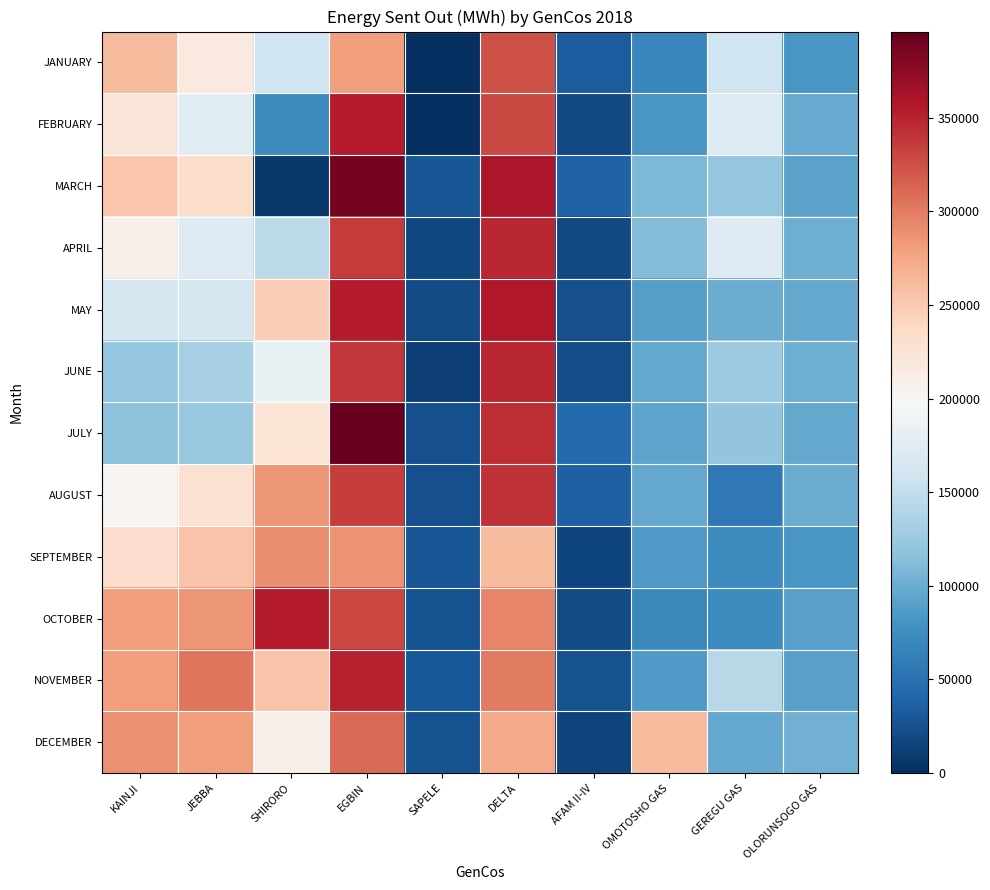

At JEBBA, list the series in order from smallest to largest.

JULY, JUNE, MAY, APRIL, FEBRUARY, JANUARY, AUGUST, MARCH, SEPTEMBER, DECEMBER, OCTOBER, NOVEMBER